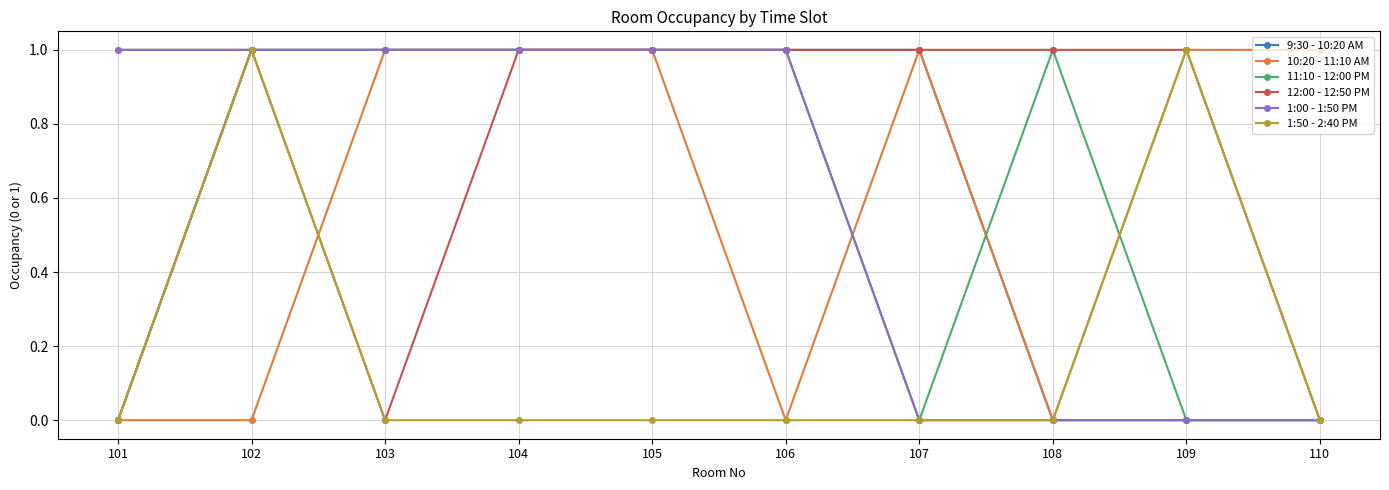

True or false: 11:10 - 12:00 PM and 1:50 - 2:40 PM intersect in this chart.

True